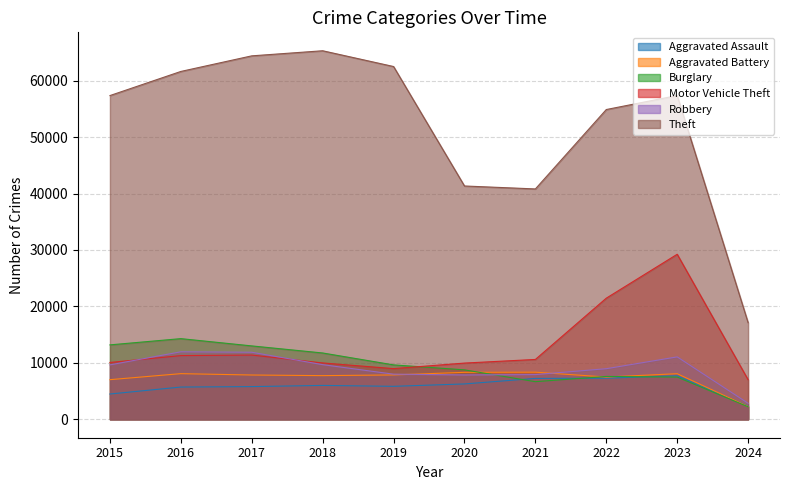

Reading left to right, list all the values displayed in this chart.

Aggravated Assault: 2015=4480	2016=5712	2017=5793	2018=6001	2019=5841	2020=6264	2021=7242	2022=7280	2023=7708	2024=2353
Aggravated Battery: 2015=7019	2016=8086	2017=7845	2018=7735	2019=7858	2020=8319	2021=8347	2022=7488	2023=8077	2024=2267
Burglary: 2015=13184	2016=14289	2017=13001	2018=11747	2019=9638	2020=8758	2021=6662	2022=7592	2023=7477	2024=2220
Motor Vehicle Theft: 2015=10068	2016=11285	2017=11380	2018=9984	2019=8977	2020=9959	2021=10602	2022=21457	2023=29236	2024=7009
Robbery: 2015=9638	2016=11960	2017=11880	2018=9681	2019=7995	2020=7855	2021=7919	2022=8962	2023=11057	2024=2840
Theft: 2015=57350	2016=61623	2017=64386	2018=65288	2019=62494	2020=41332	2021=40809	2022=54875	2023=57356	2024=17117